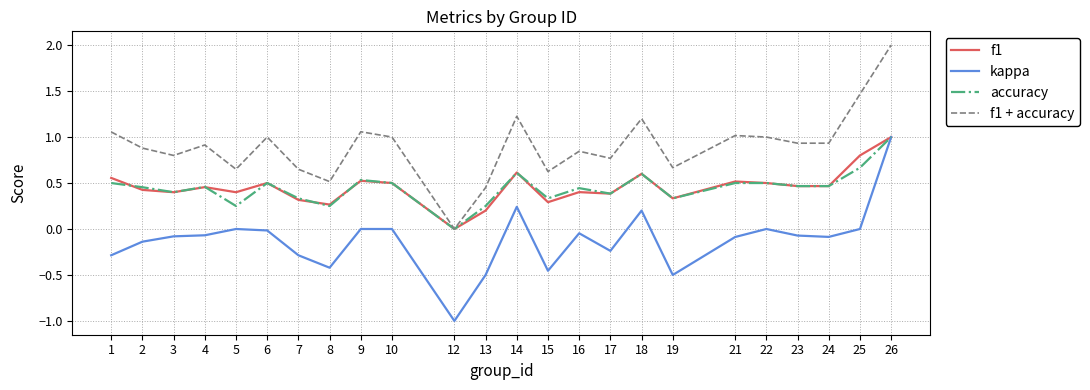

Which series has the largest total across all categories?

f1 + accuracy